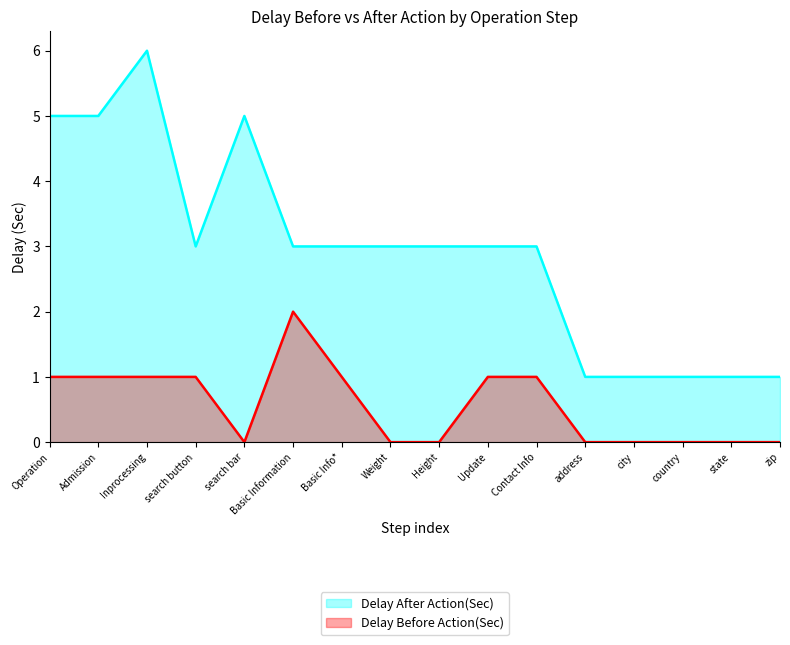

True or false: Delay After Action(Sec) and Delay Before Action(Sec) intersect in this chart.

False